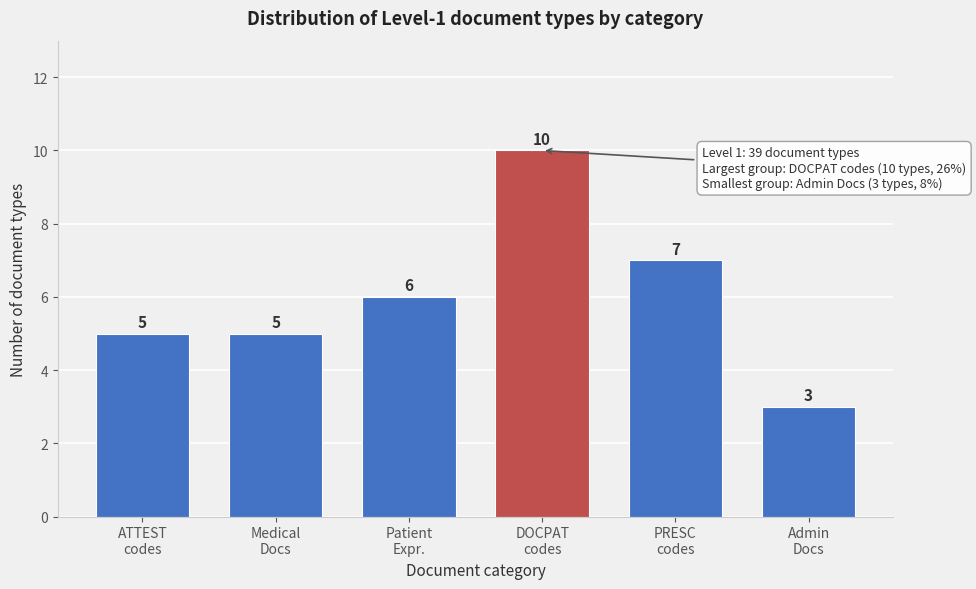

Reading left to right, list all the values displayed in this chart.

5	5	6	10	7	3